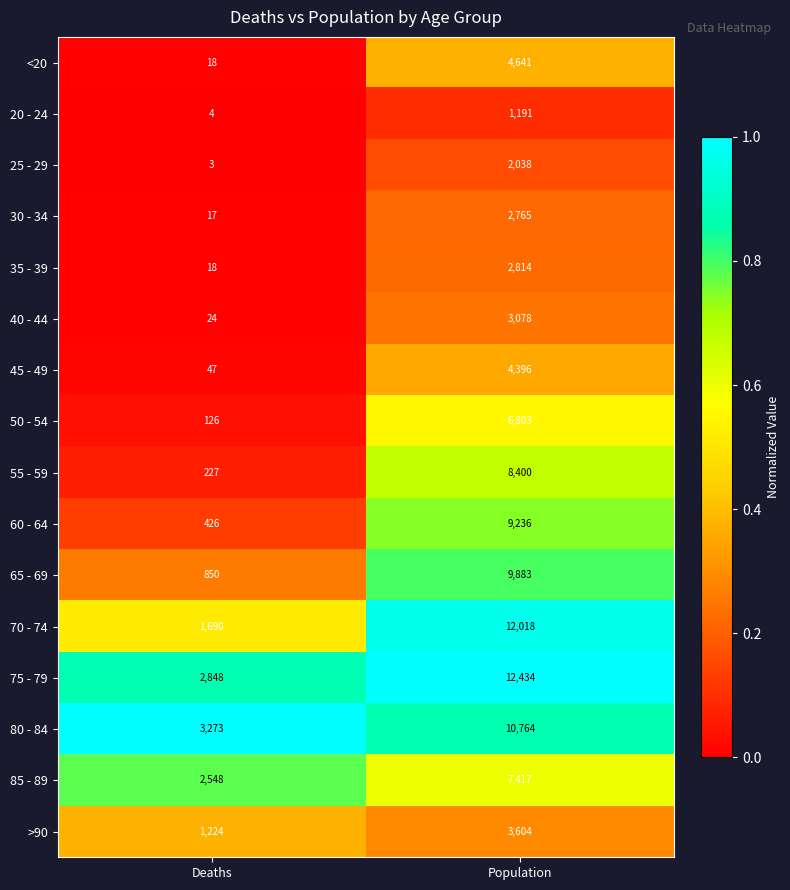

The value of 45 - 49 at Deaths is 64. True or false?

False